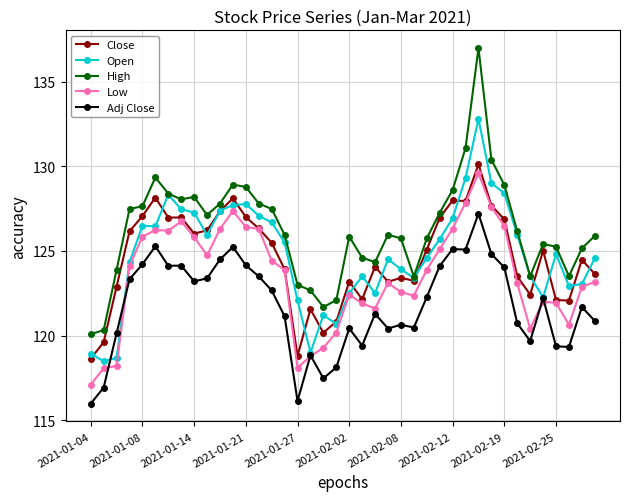

What is the value of the High point at the 4th from the left?

127.5